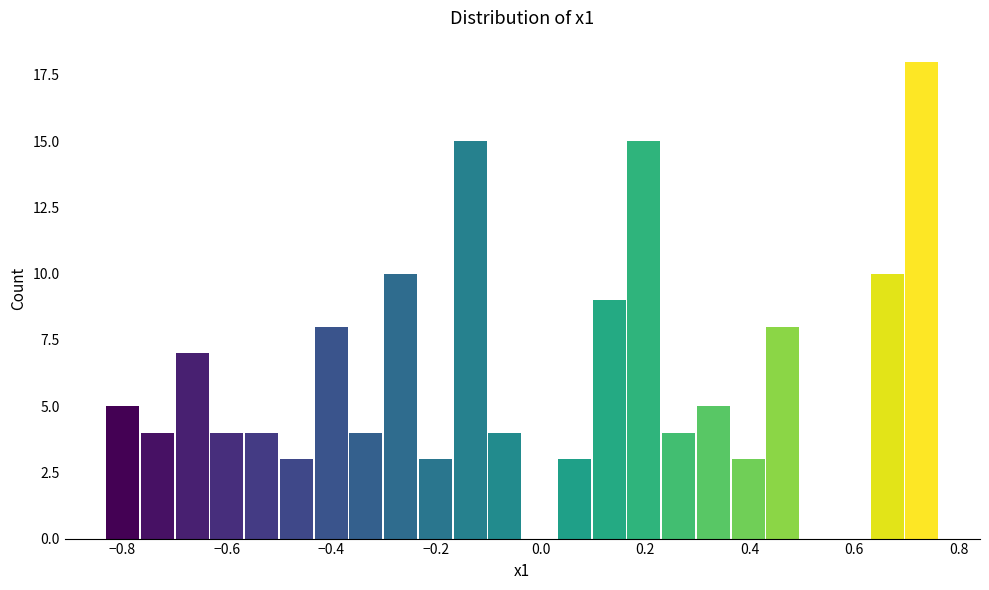

Read against the x-axis, roughly where is the centre of the tallest bar?

0.72